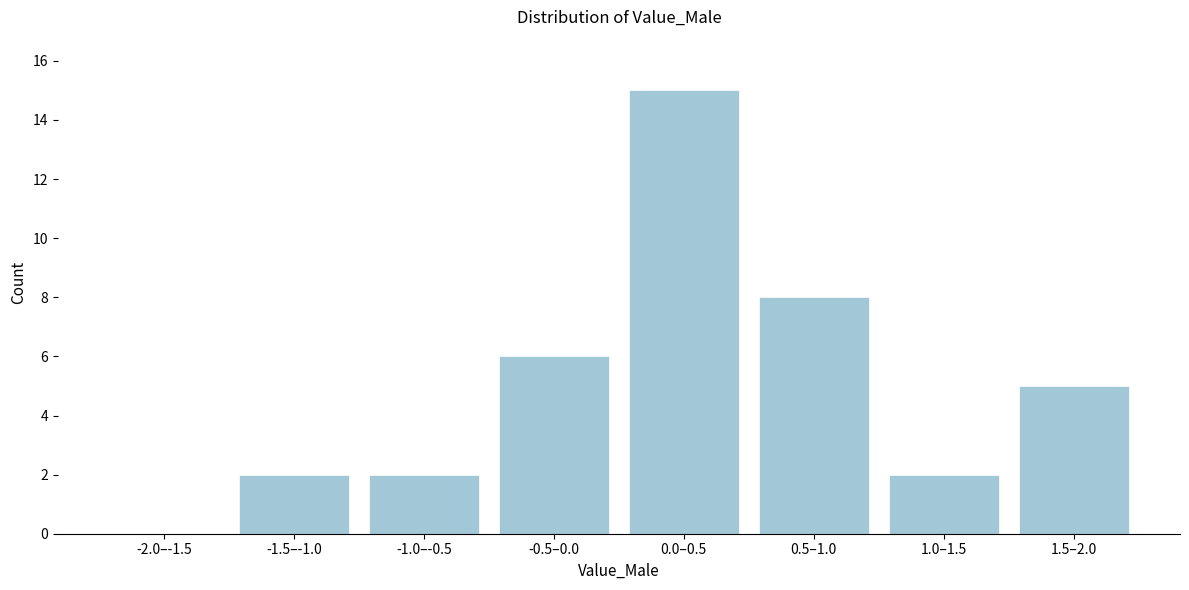

Reading left to right, transcribe all the data shown in this chart.

-2.0–-1.5=0	-1.5–-1.0=2	-1.0–-0.5=2	-0.5–0.0=6	0.0–0.5=15	0.5–1.0=8	1.0–1.5=2	1.5–2.0=5